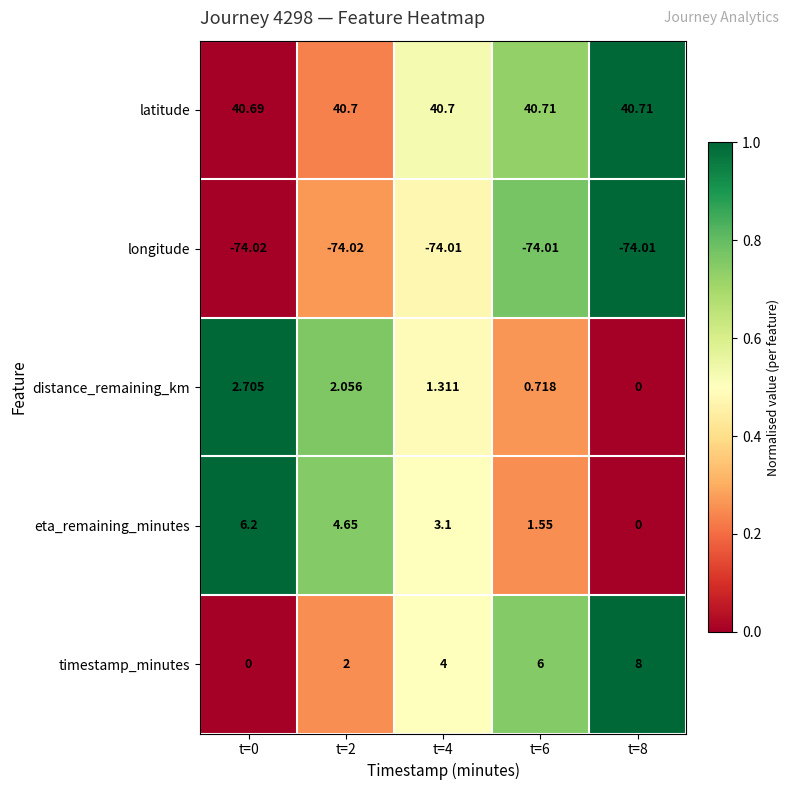

At t=0, list the series in order from smallest to largest.

longitude, timestamp_minutes, distance_remaining_km, eta_remaining_minutes, latitude